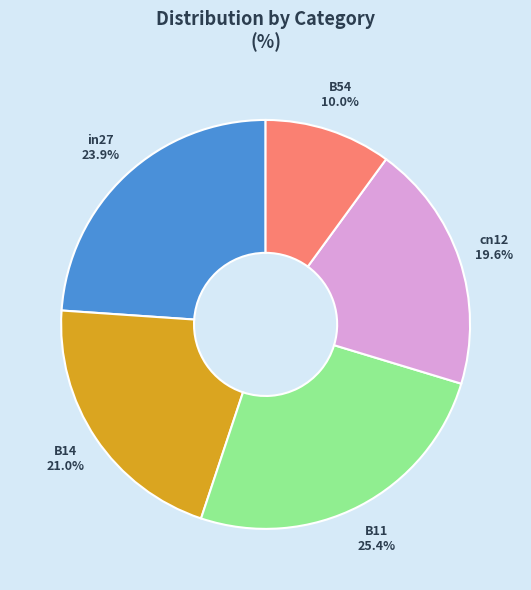

Is there any slice that represents more than half of the pie?

No